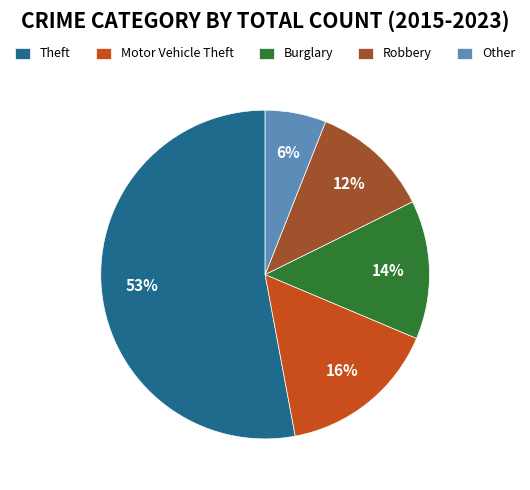

To the nearest percent, what is the difference between the largest and smallest slice percentages?

47%